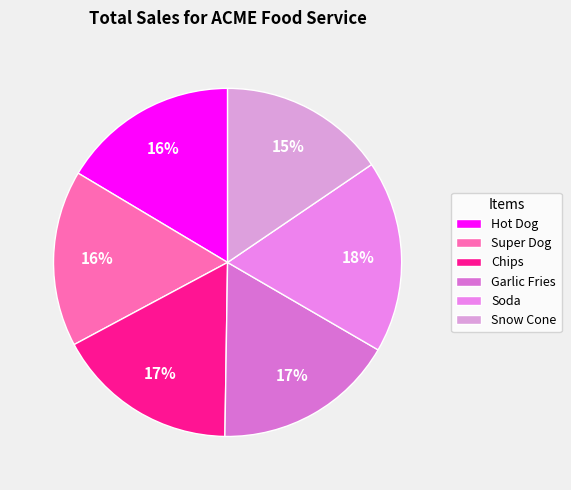

Which has a higher value, Garlic Fries or Snow Cone?

Garlic Fries